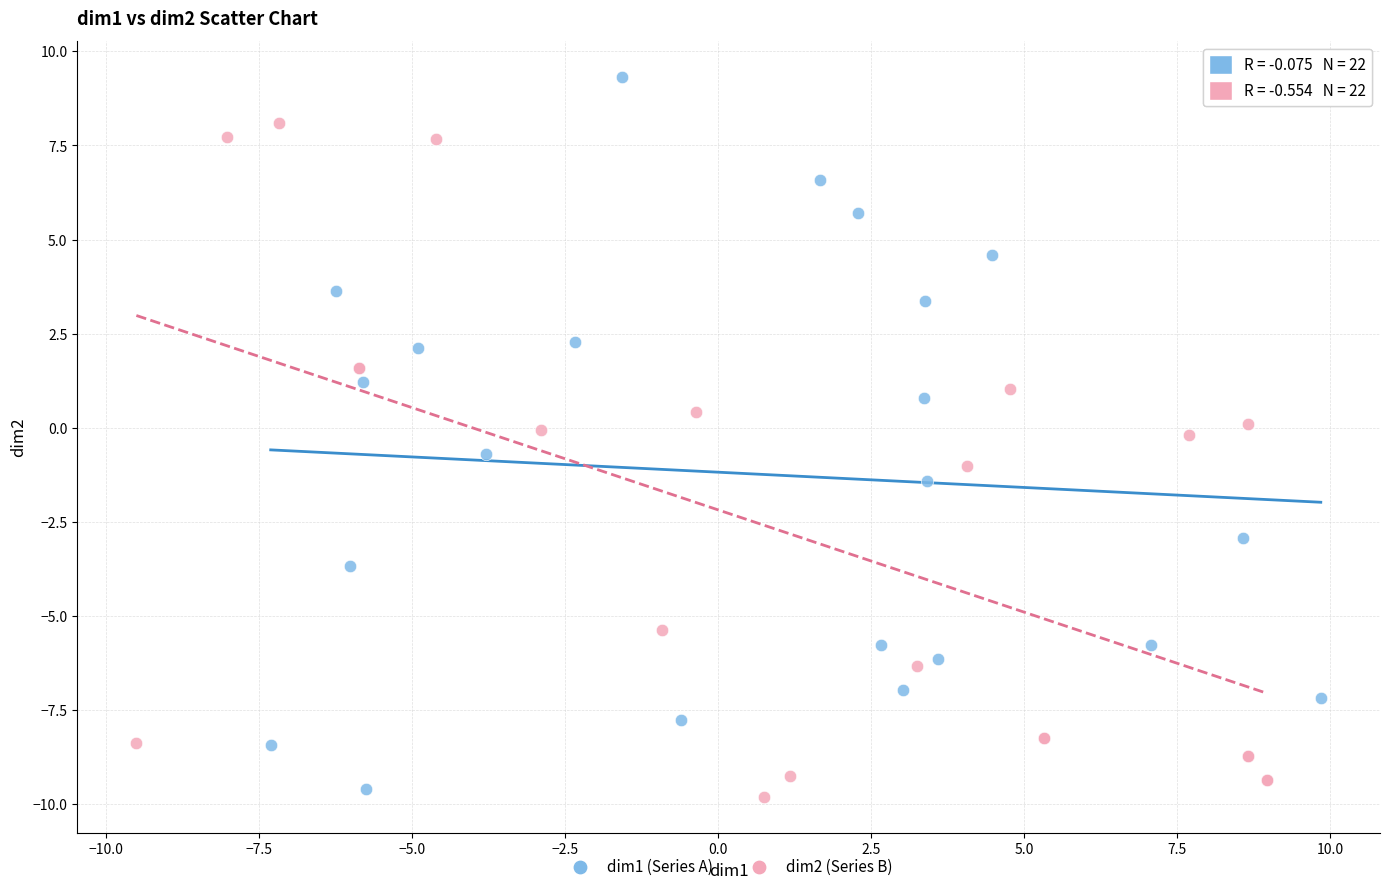

Which series has the largest Y range (max minus min)?

dim1 (Series A)